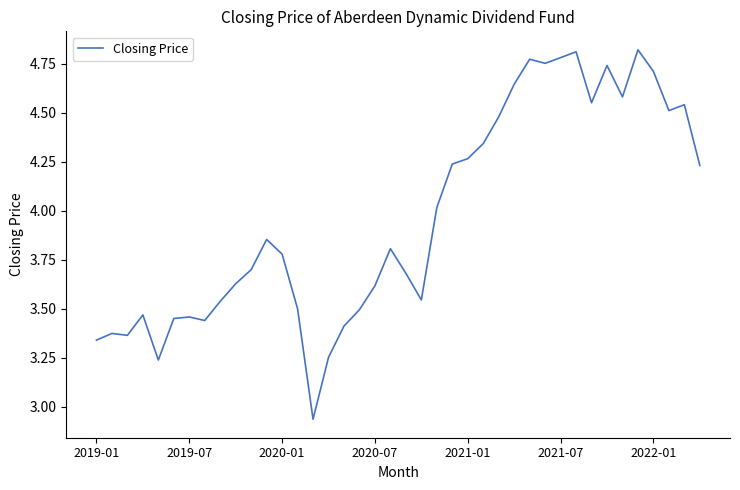

What is the difference between the maximum and minimum values?

1.9